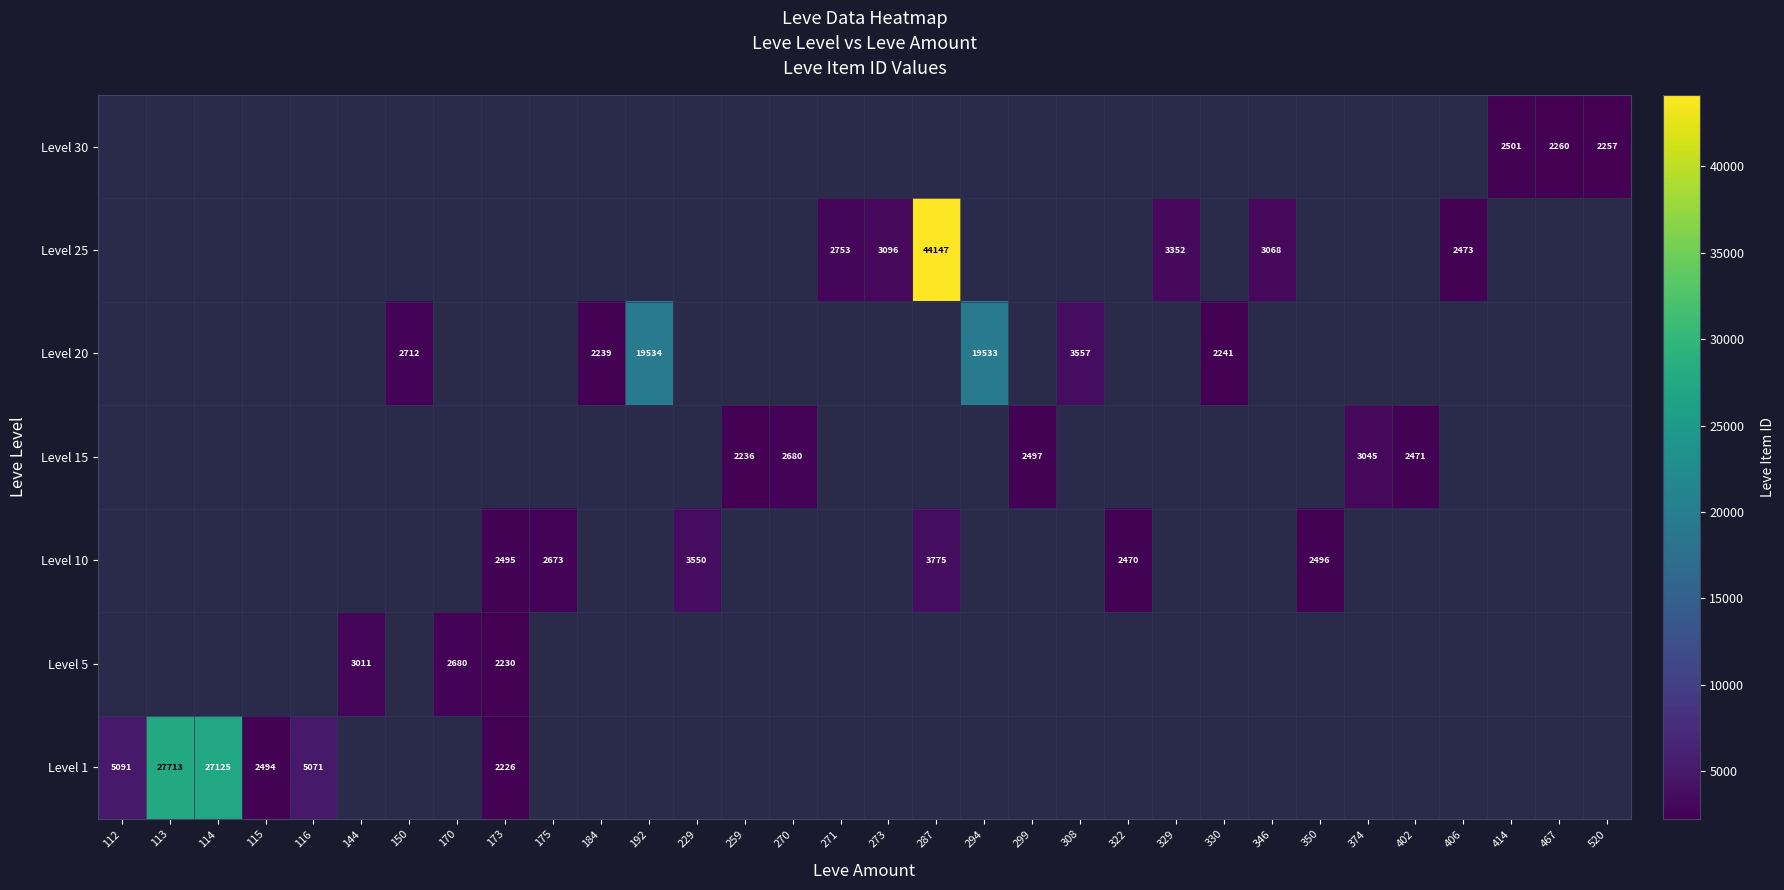

The Level 30 series shows 1368 at 520. True or false?

False